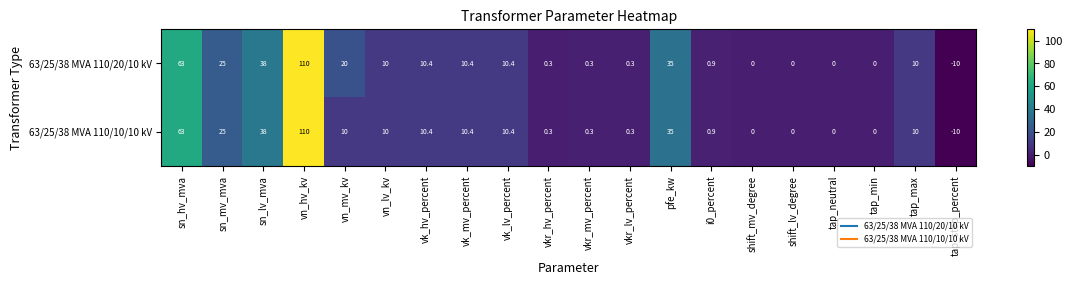

Where is 63/25/38 MVA 110/10/10 kV nearest to the value 50?

sn_lv_mva